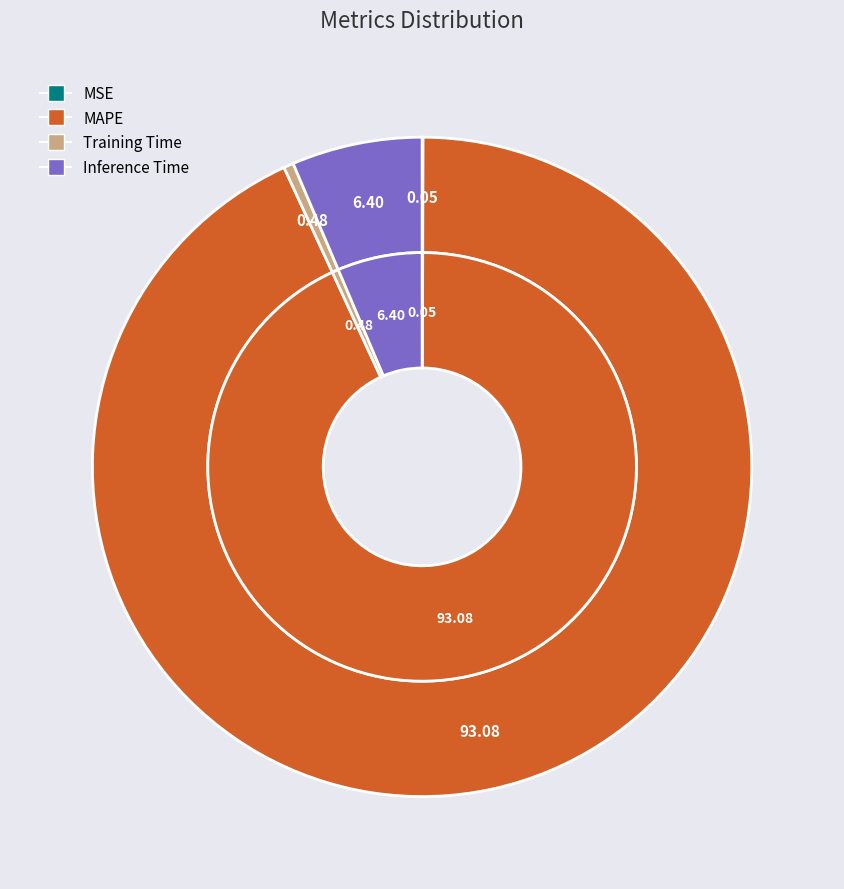

Which slice is the smallest?

MSE